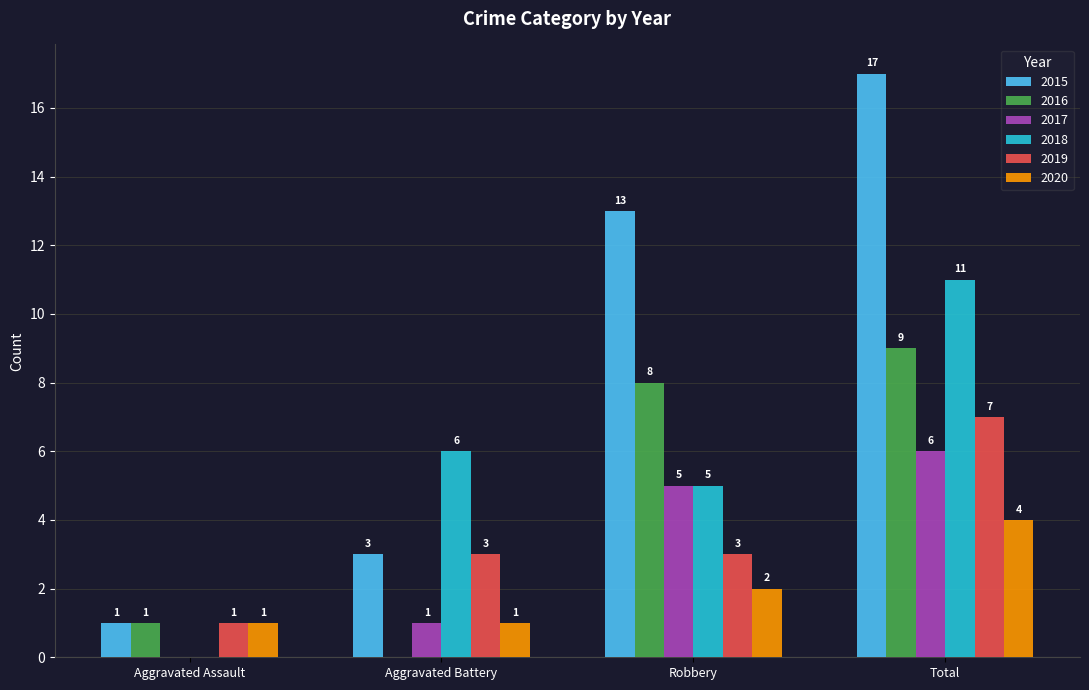

Where is 2015 nearest to the value 9?

Robbery